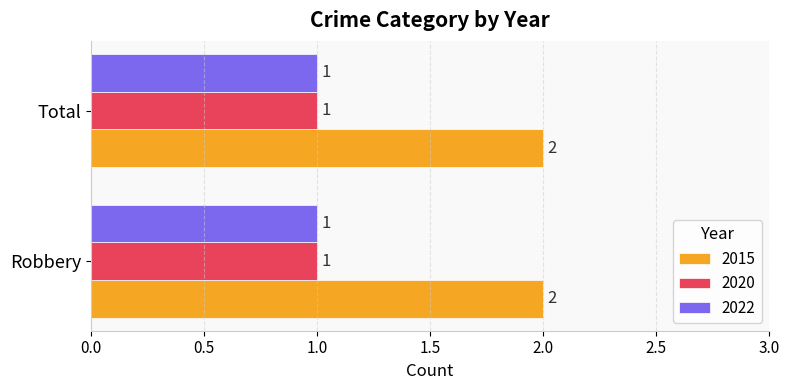

Is it true that 2015 equals 1 at Total?

False